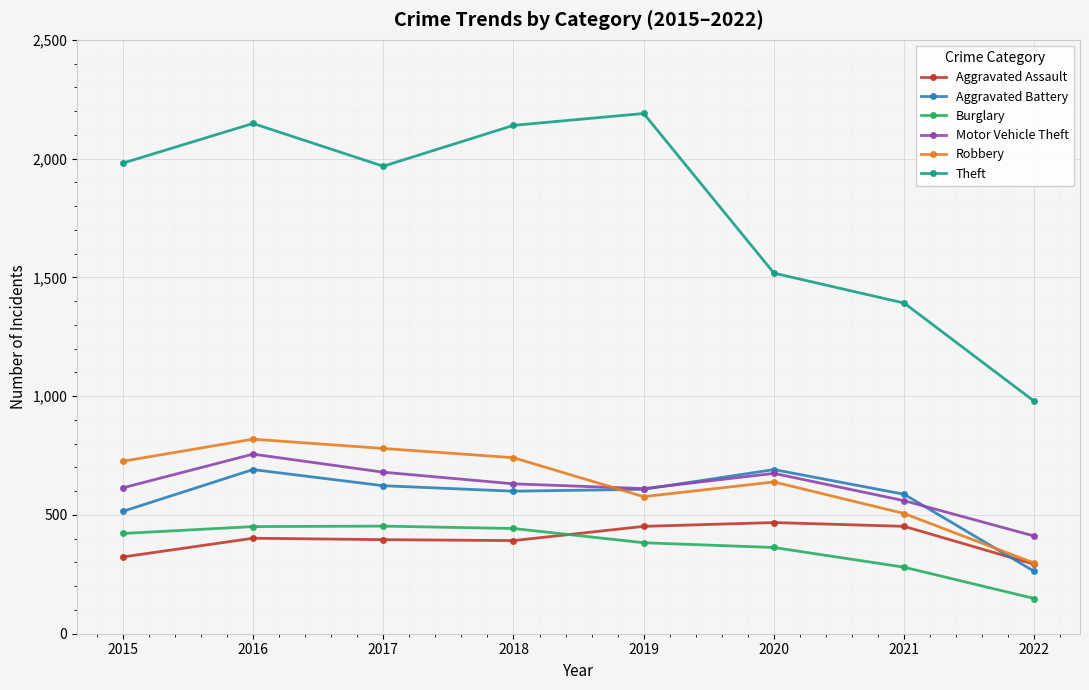

At how many categories does at least one series exceed 1465?

6